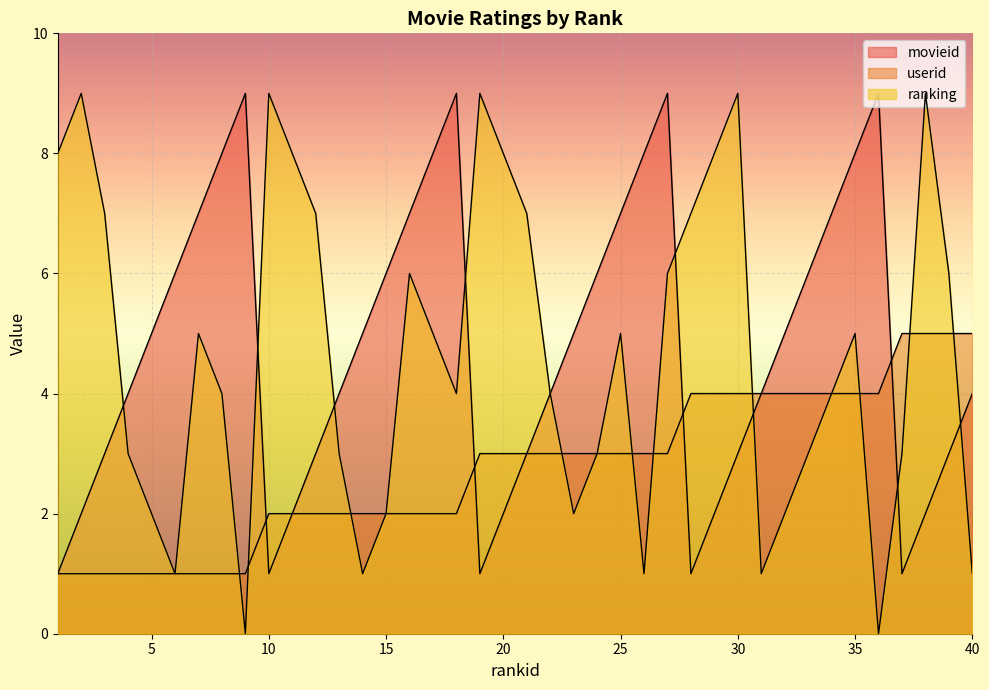

At which category is the sum across all series the highest?

27